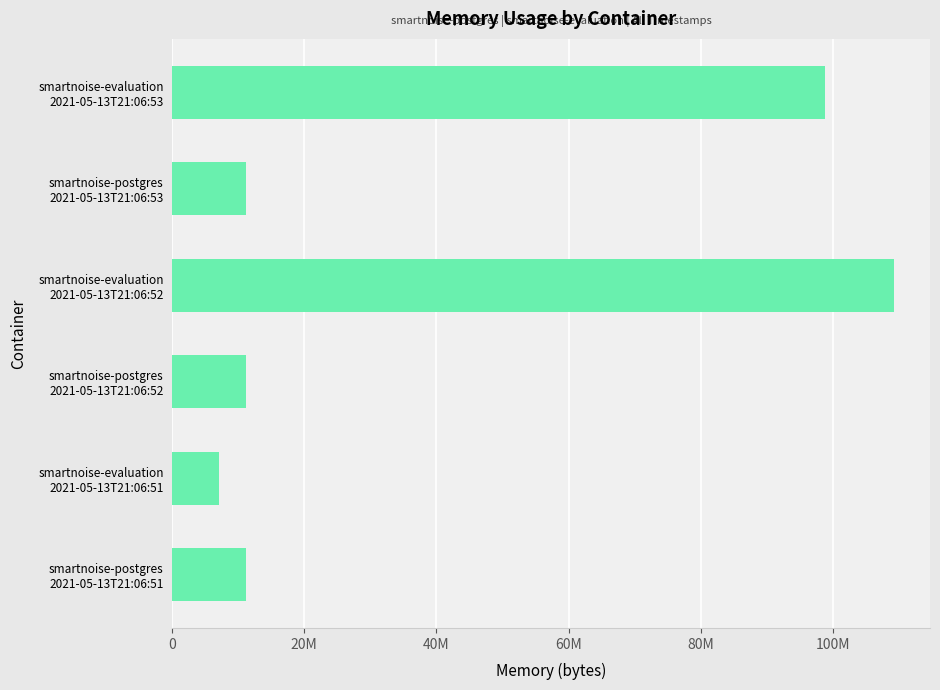

Which label corresponds to the smallest value in the chart?

smartnoise-evaluation
2021-05-13T21:06:51